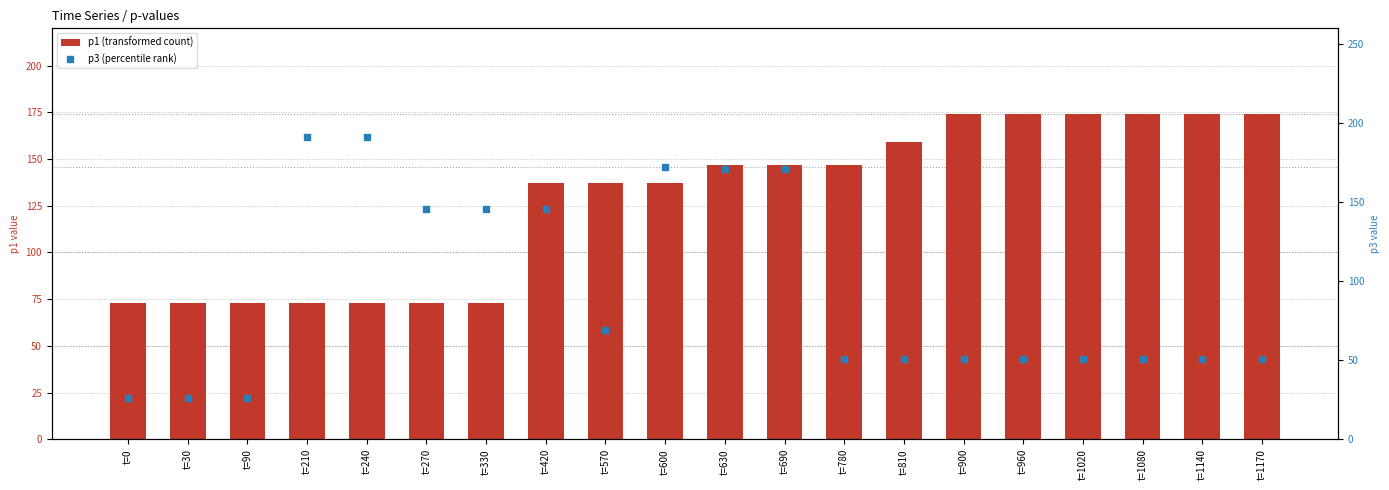

Which series reaches the maximum Y coordinate?

p3 (percentile rank)